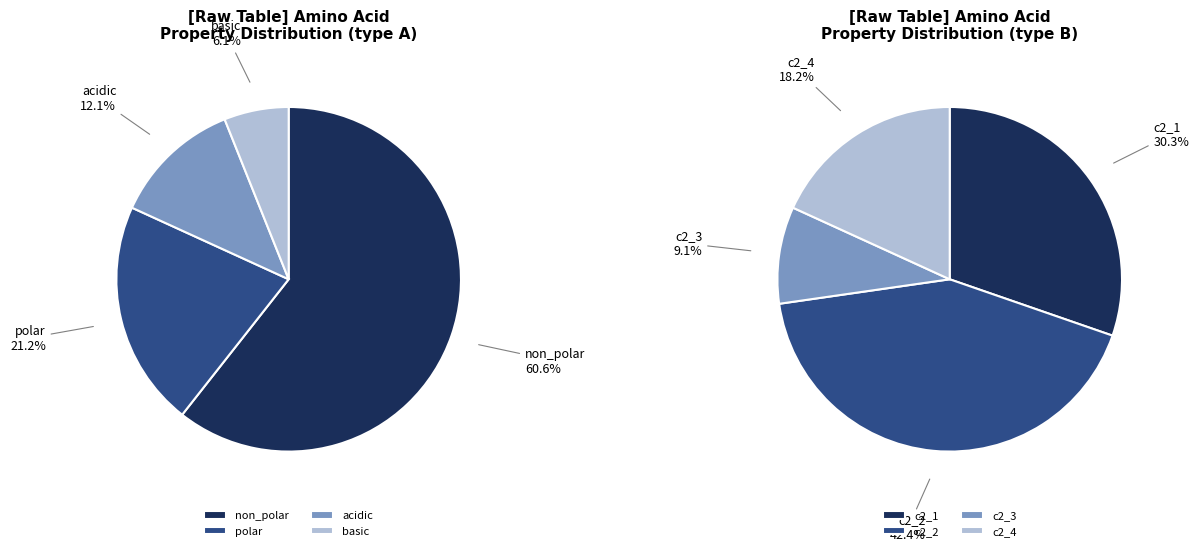

Which slice represents more than half of the pie?

non_polar